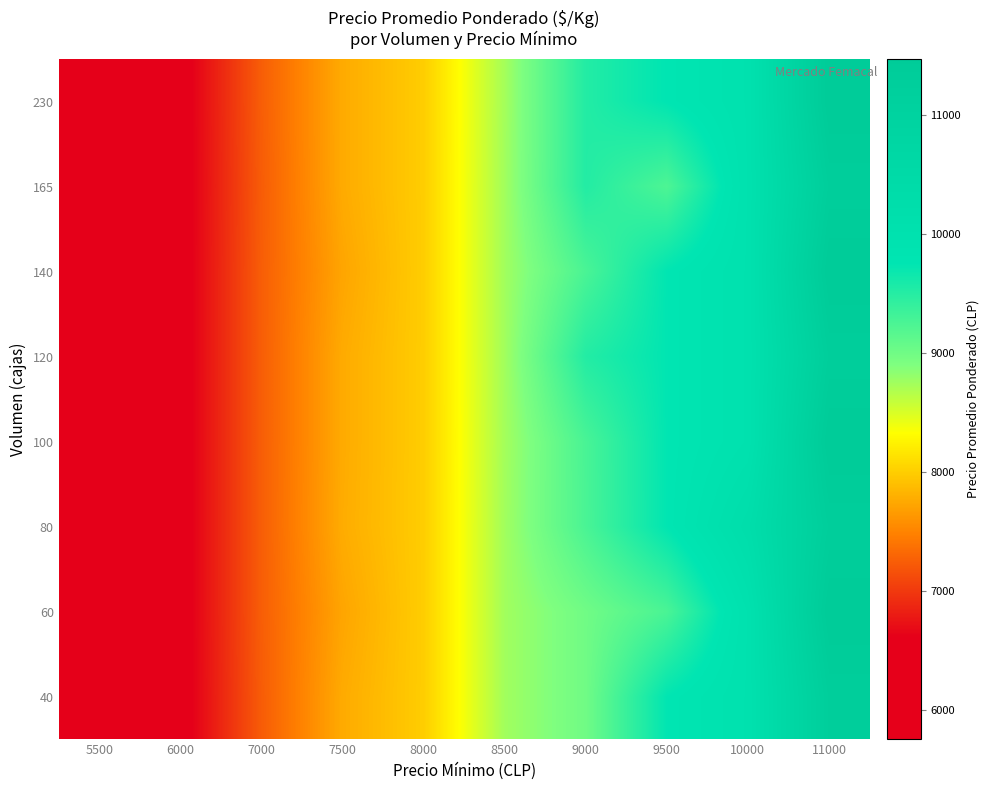

Is it true that 140 equals 1914 at 5500?

False